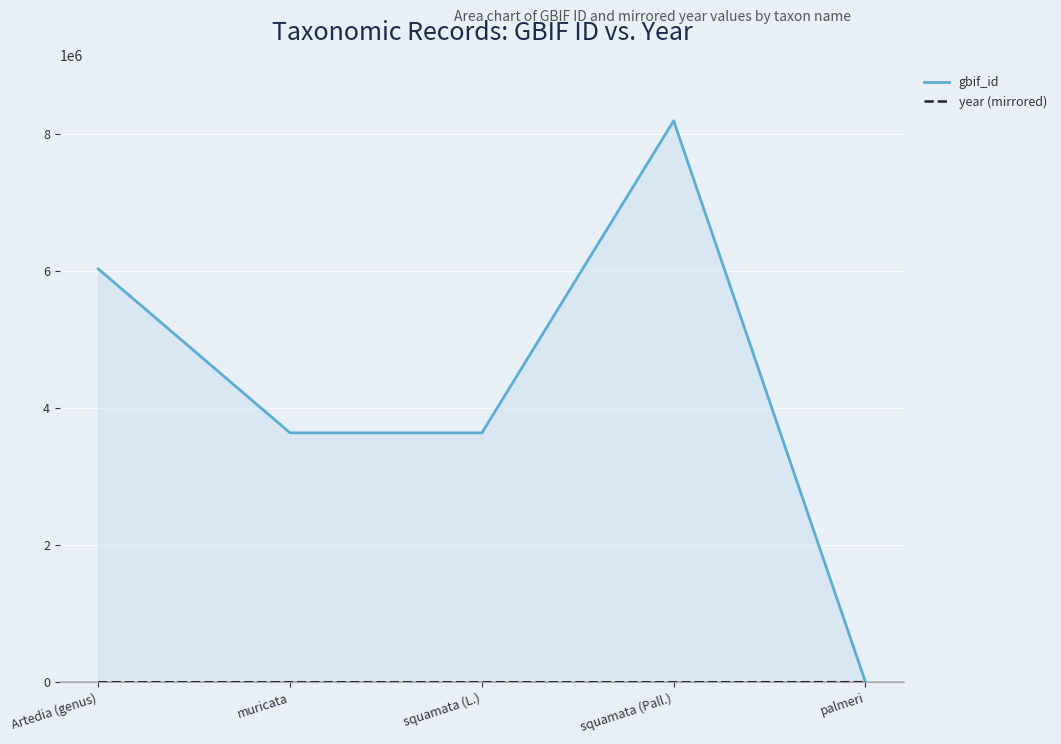

What is the greatest value displayed?

8186914